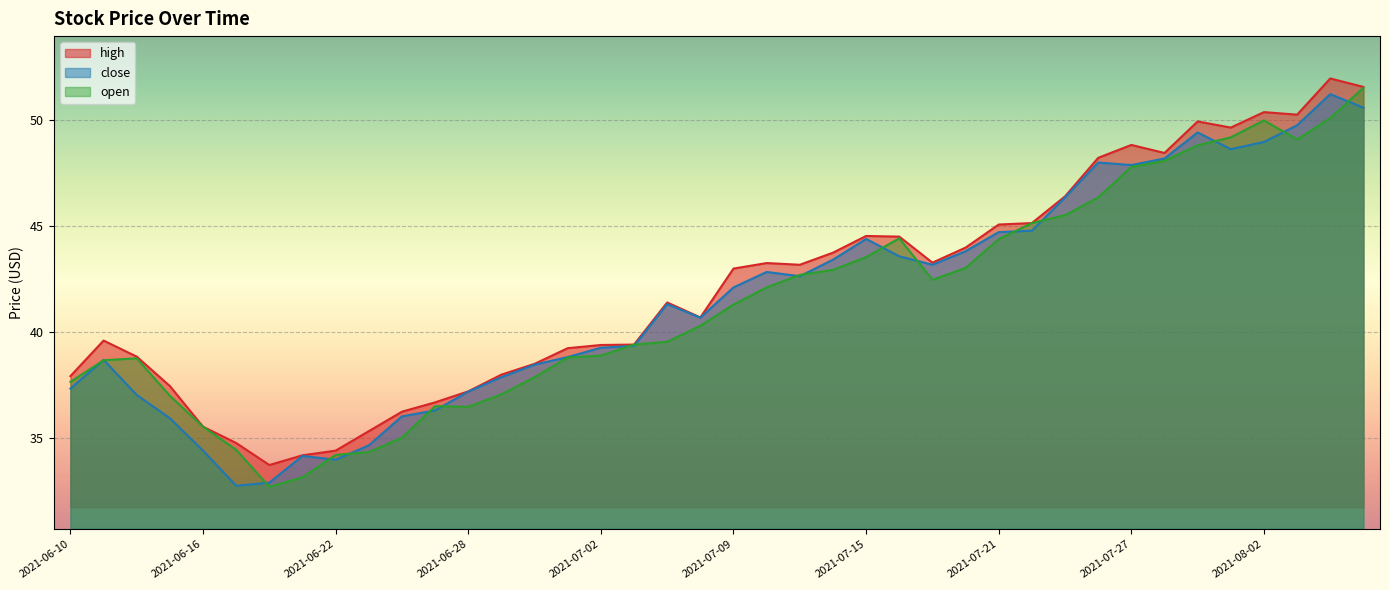

At which label does open reach its minimum?

2021-06-18